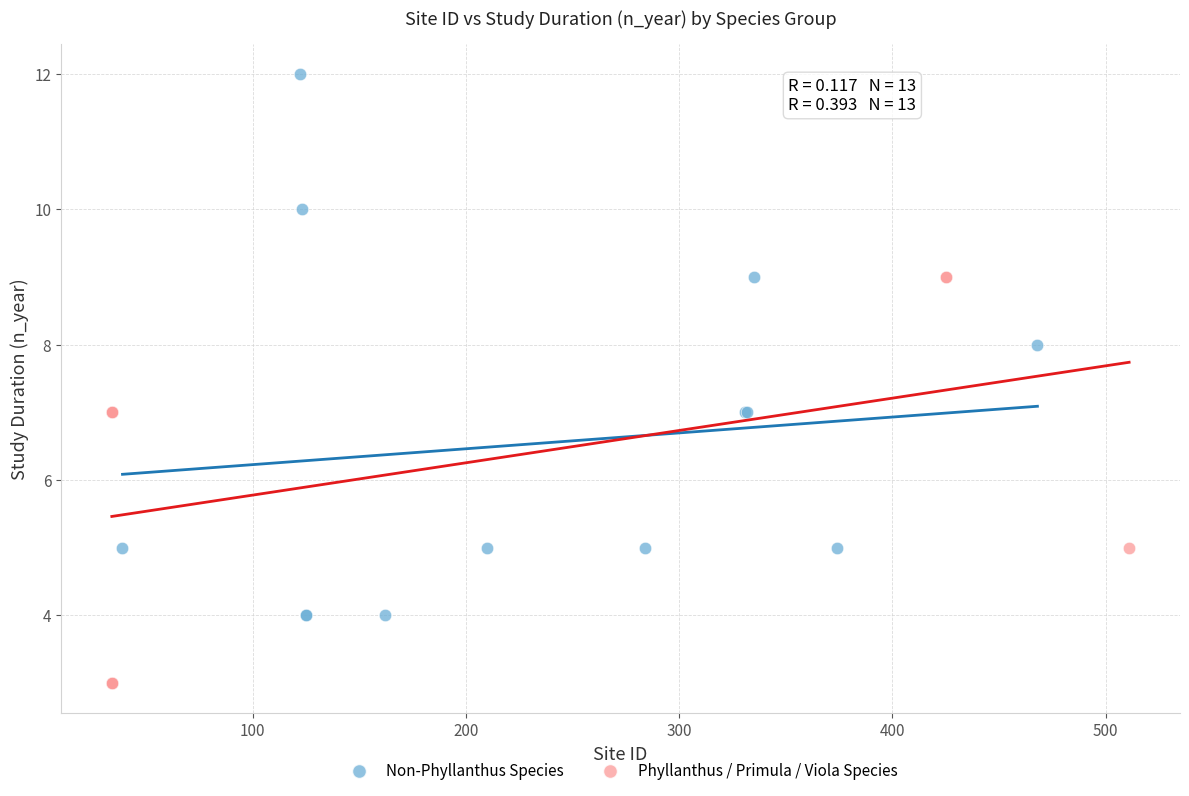

Which series contains the lowest Y value?

Phyllanthus / Primula / Viola Species